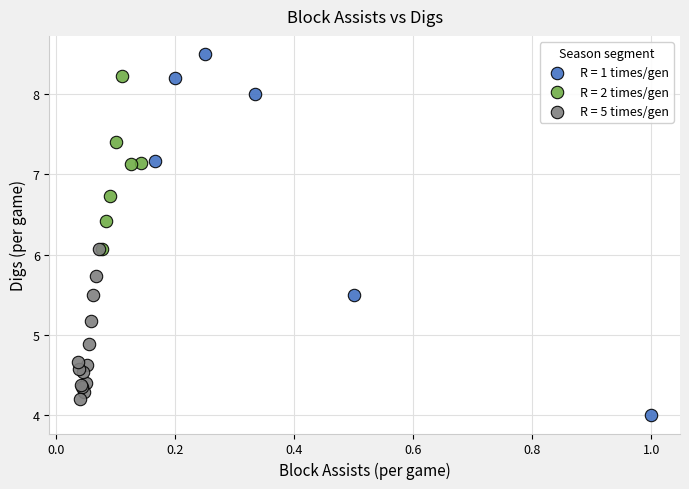

Which series reaches the minimum Y coordinate?

R = 1 times/gen